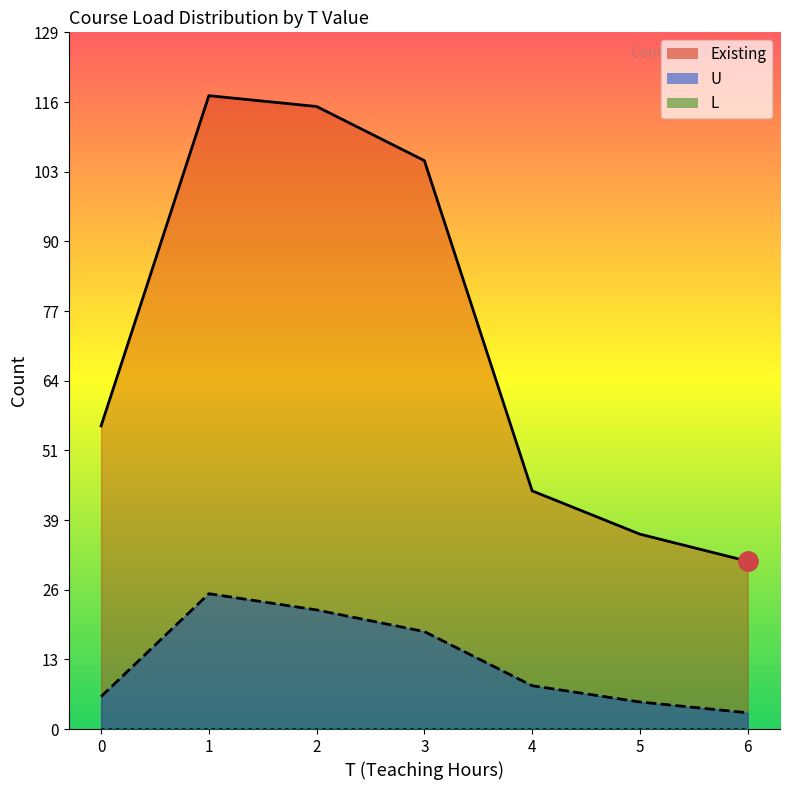

Read the Existing value at 3, to the nearest 10.

100